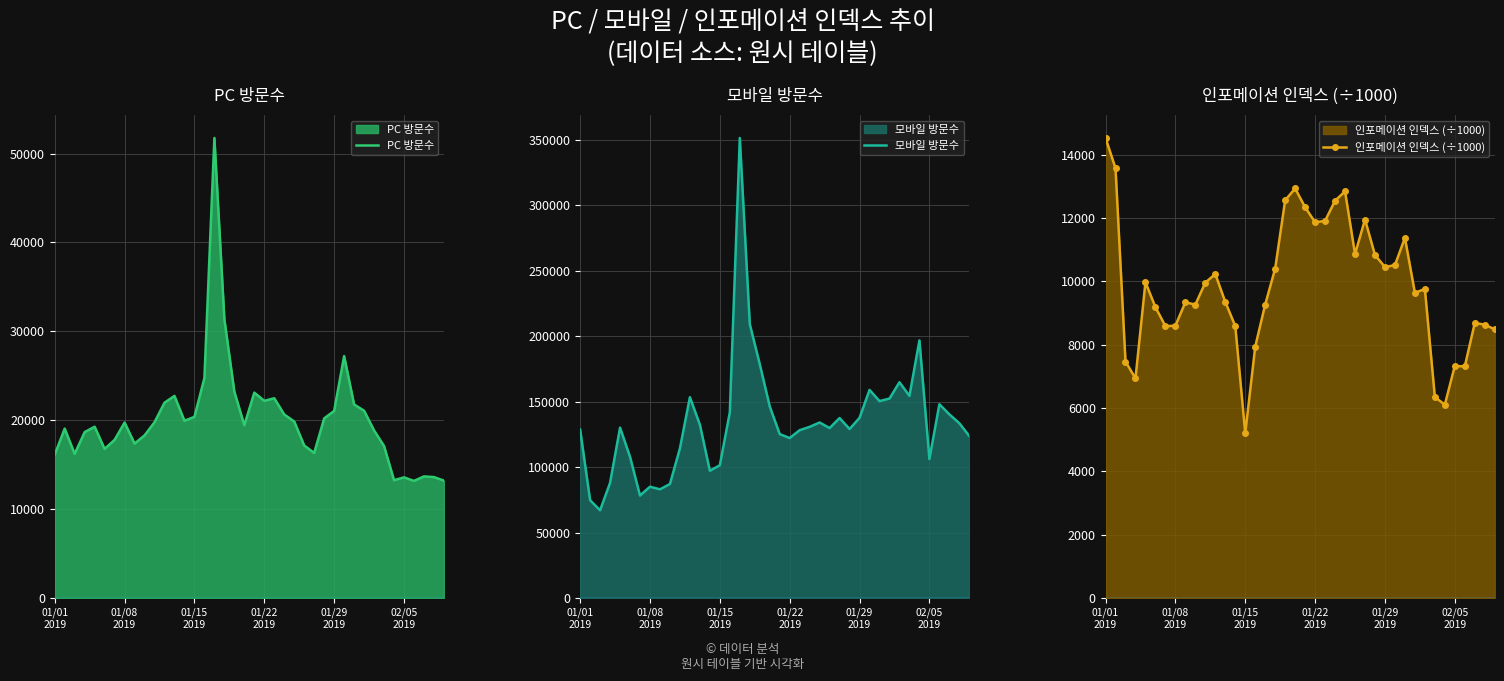

What are all the series names shown in the legend?

PC 방문수, 모바일 방문수, 인포메이션 인덱스 (÷1000)